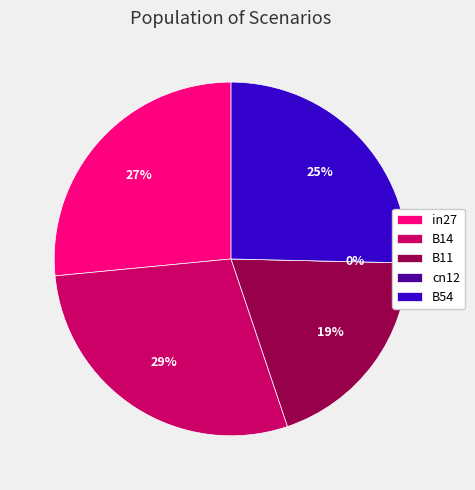

To the nearest percent, what is the difference between the B11 and B54 slice percentages?

6%